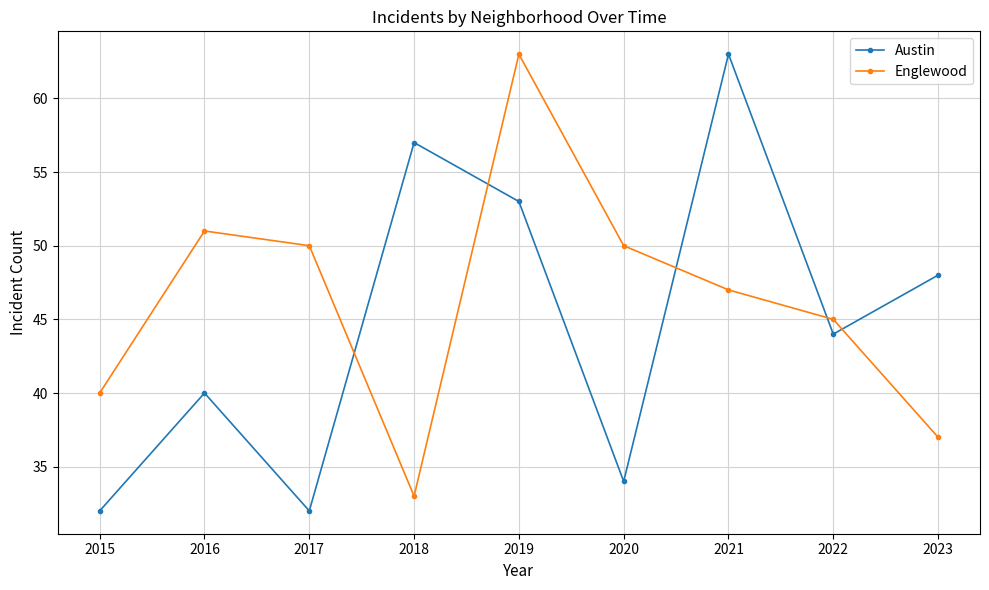

Read the Englewood value at 2023, to the nearest 10.

40